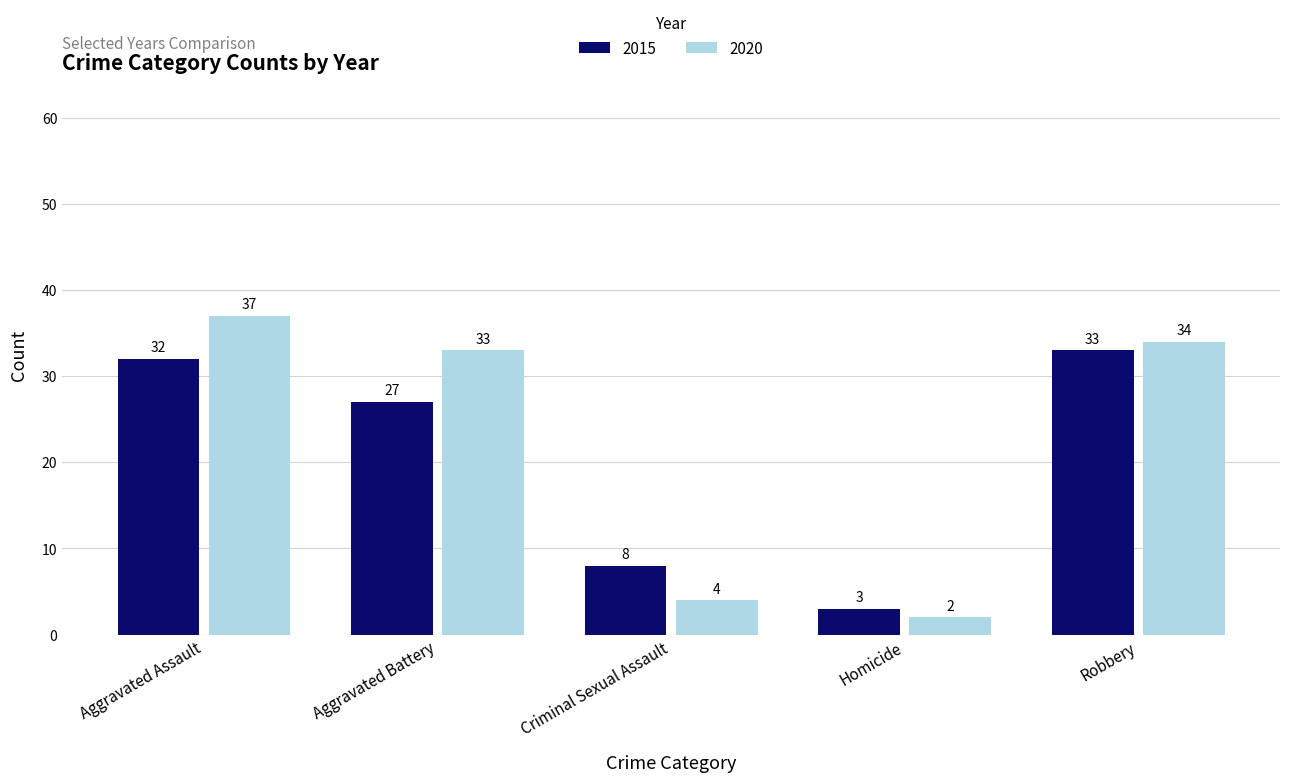

Rank the series by their maximum value, from lowest to highest.

2015, 2020